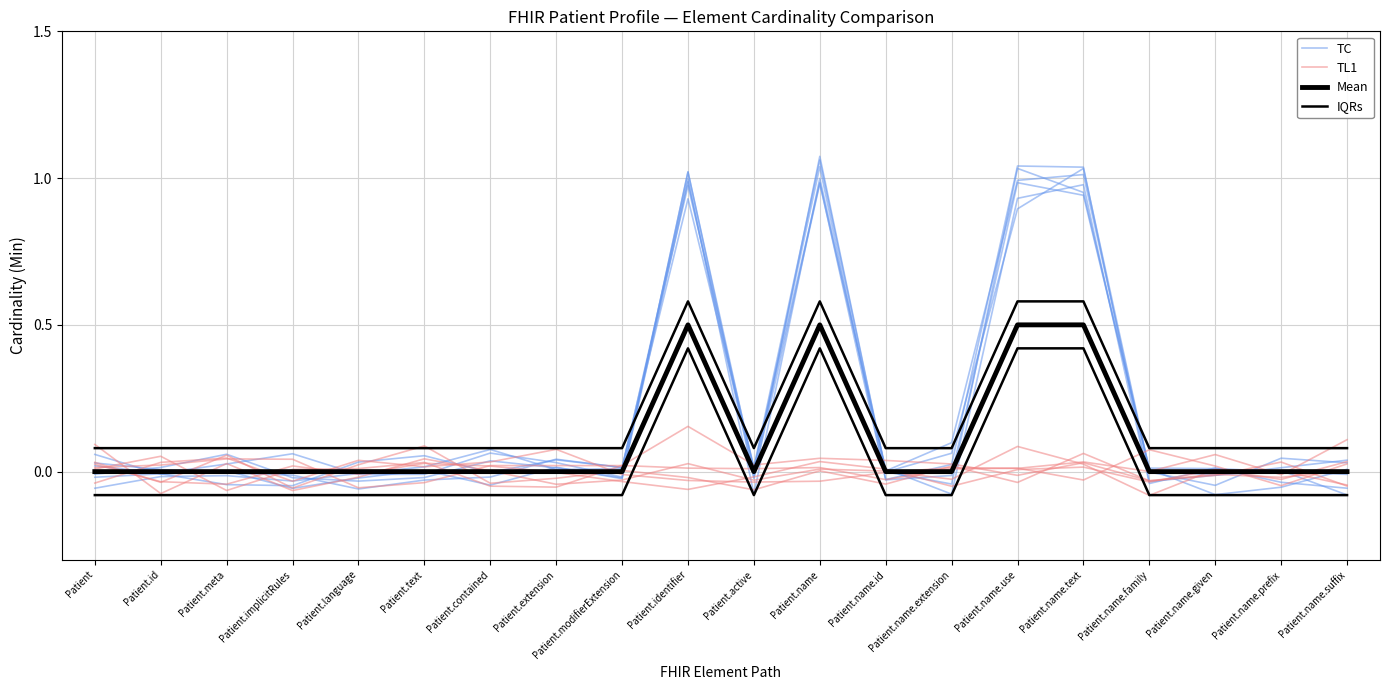

List the series in order of their peak value, highest first.

TC, IQRs, Mean, TL1